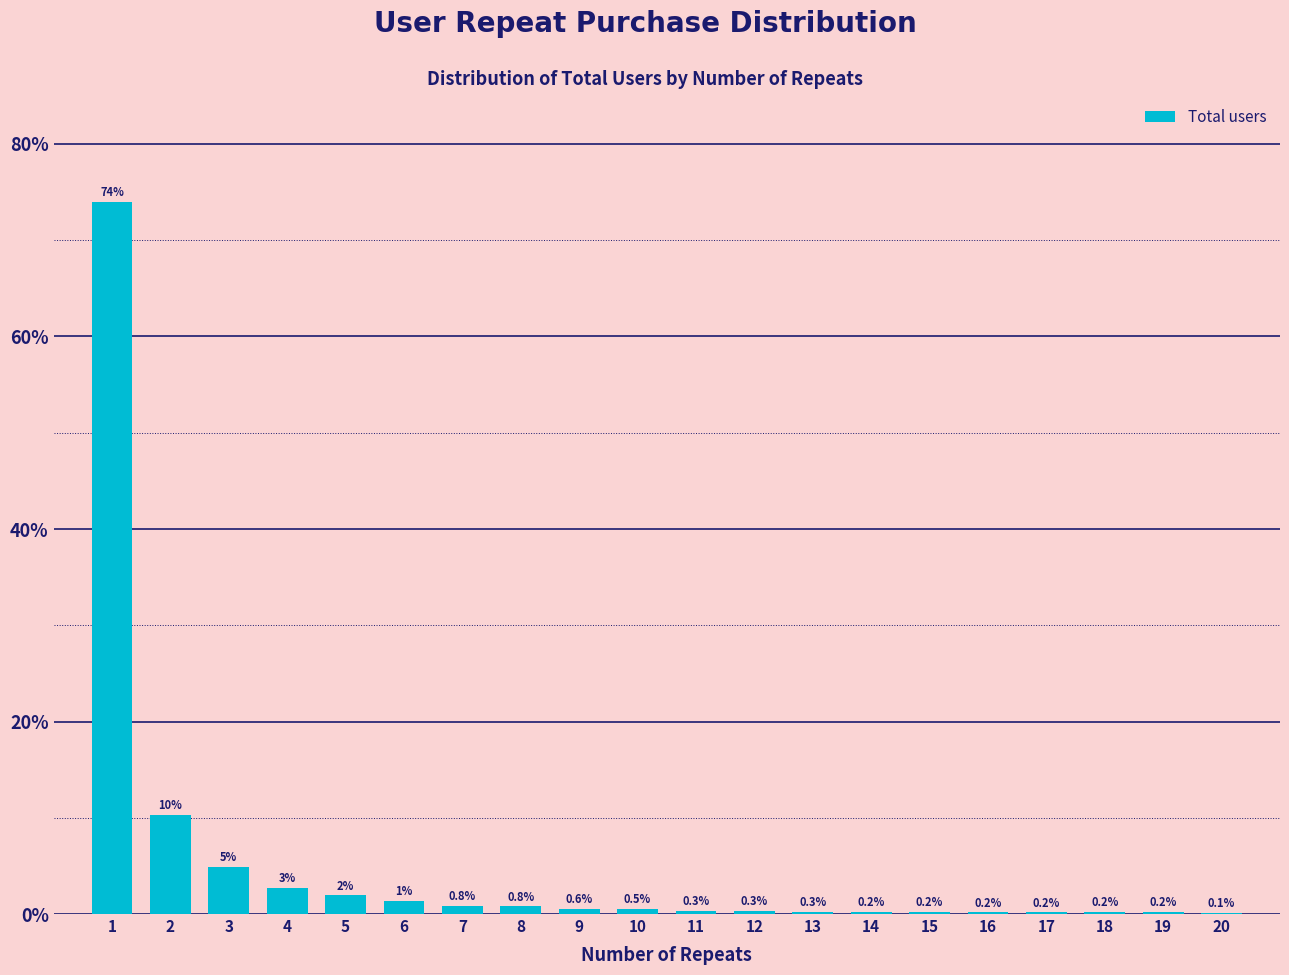

What is the maximum value shown in the chart?

74.0